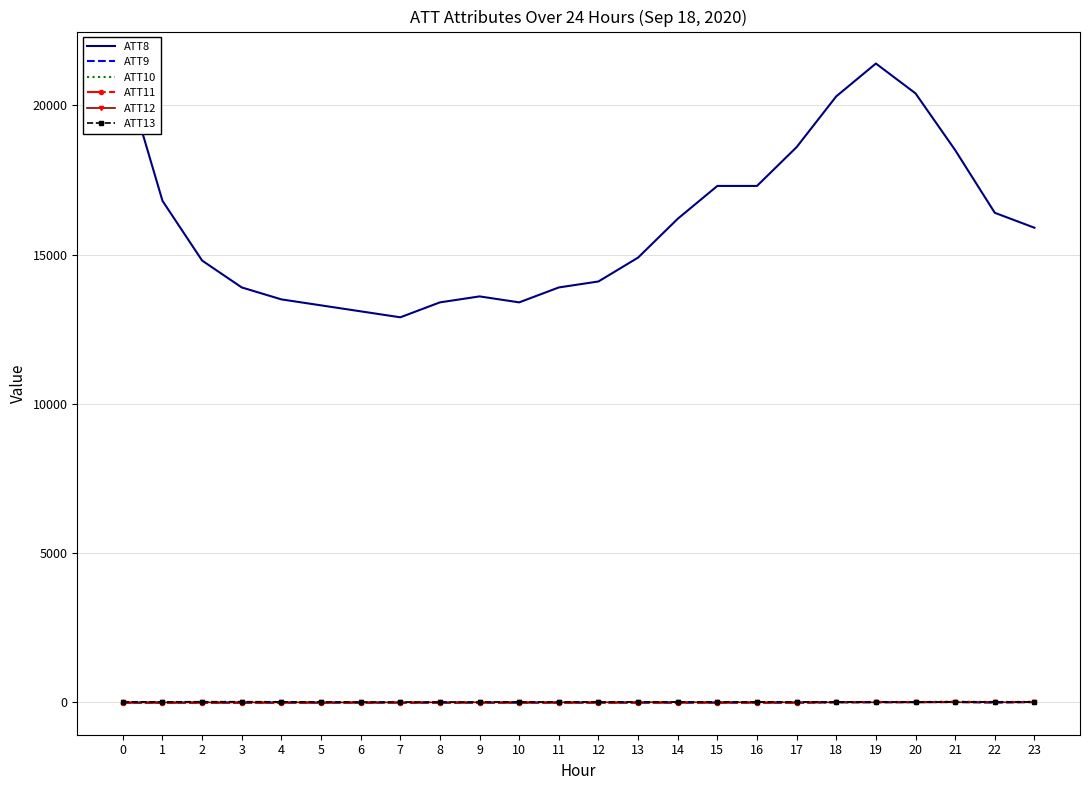

The value of ATT8 at 20 is 29013.2. True or false?

False